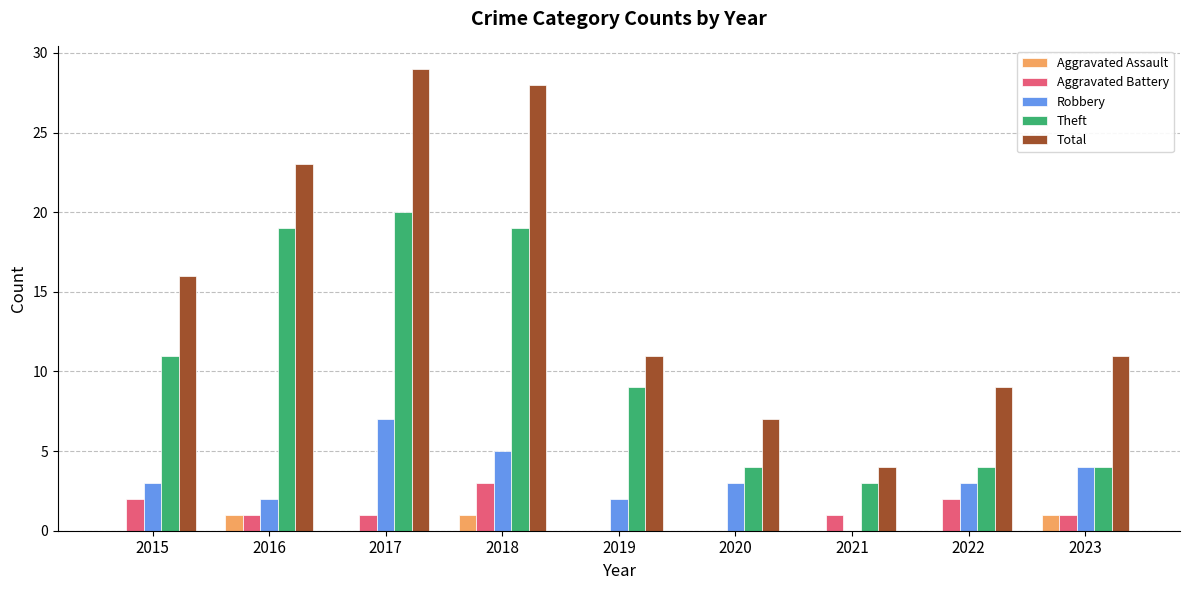

Reading right to left, list all the values displayed in this chart.

Aggravated Assault: 2023=1	2022=0	2021=0	2020=0	2019=0	2018=1	2017=0	2016=1	2015=0
Aggravated Battery: 2023=1	2022=2	2021=1	2020=0	2019=0	2018=3	2017=1	2016=1	2015=2
Robbery: 2023=4	2022=3	2021=0	2020=3	2019=2	2018=5	2017=7	2016=2	2015=3
Theft: 2023=4	2022=4	2021=3	2020=4	2019=9	2018=19	2017=20	2016=19	2015=11
Total: 2023=11	2022=9	2021=4	2020=7	2019=11	2018=28	2017=29	2016=23	2015=16